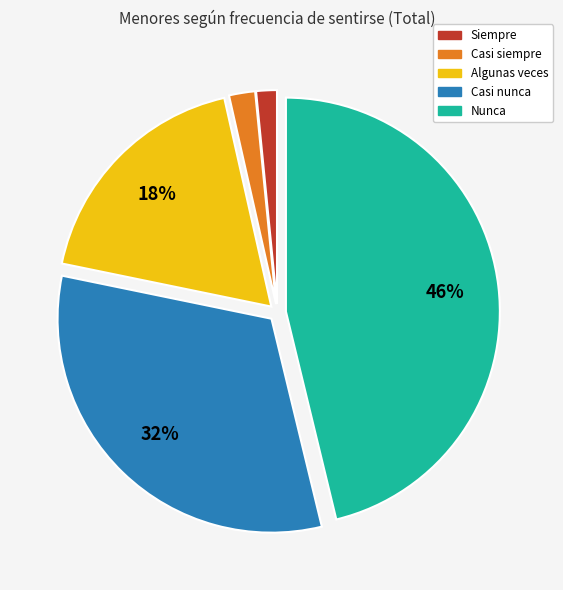

To the nearest percent, what portion does Casi siempre represent?

2%